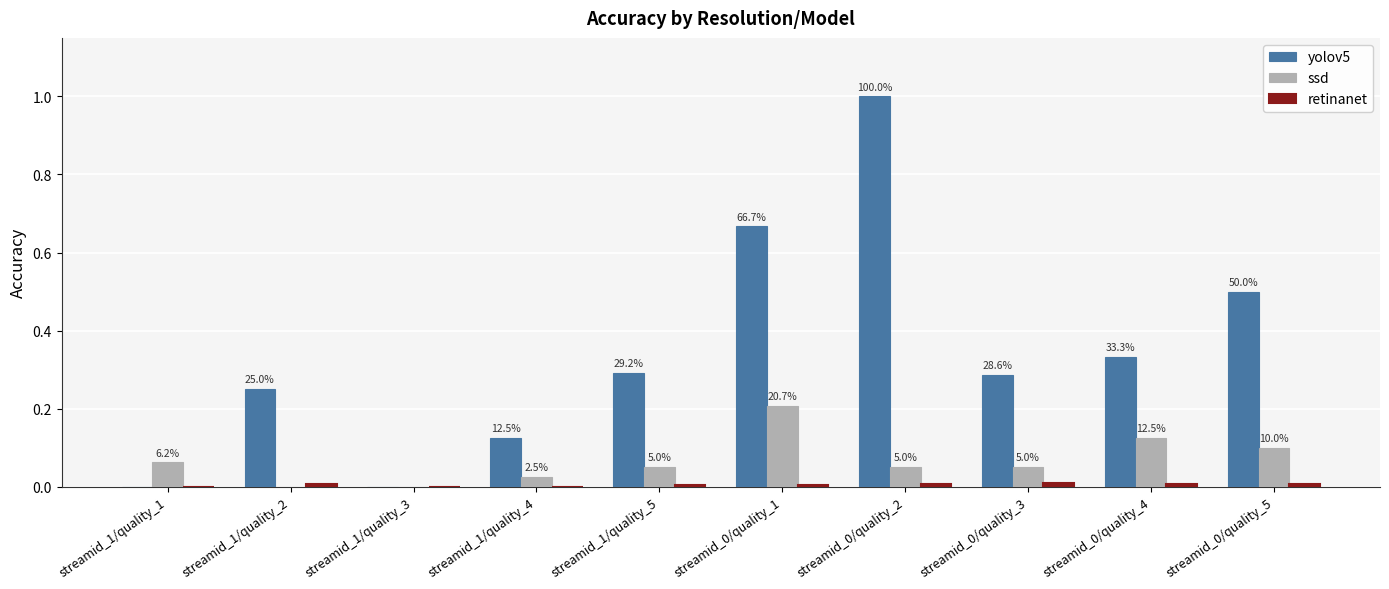

How many ssd values are between 0 and 1?

10